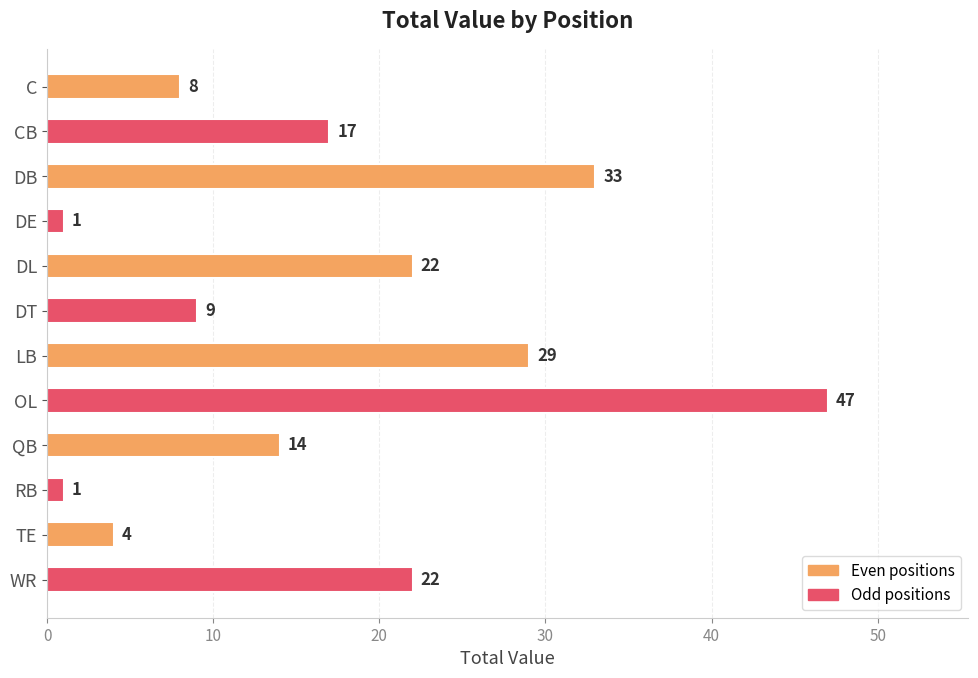

What is the approximate value at DB?

33